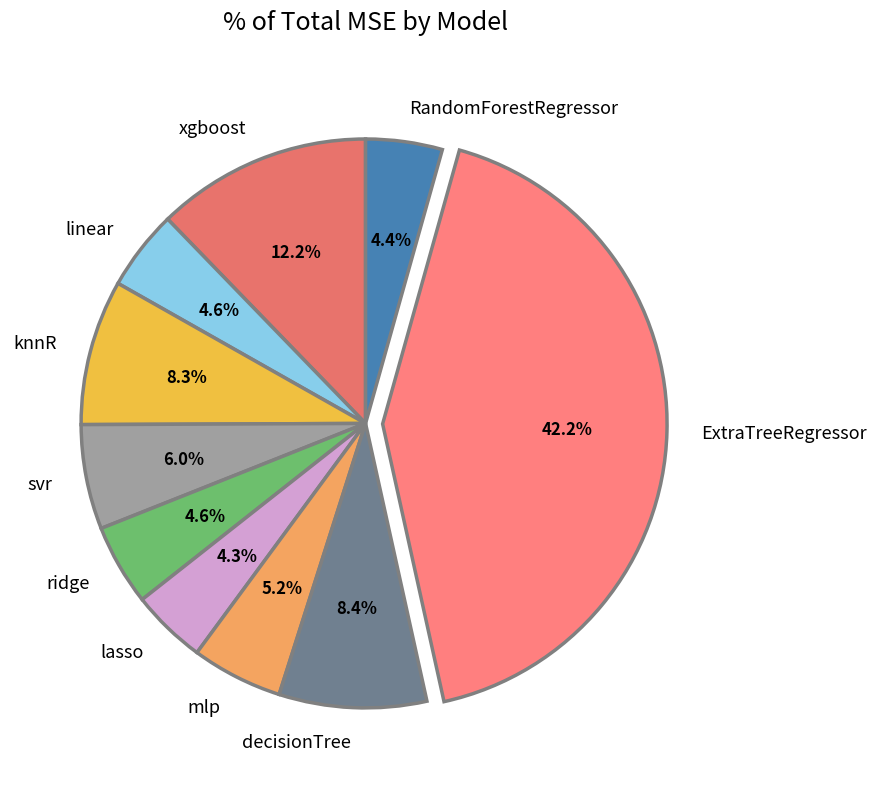

Which category has the biggest portion of the pie?

ExtraTreeRegressor